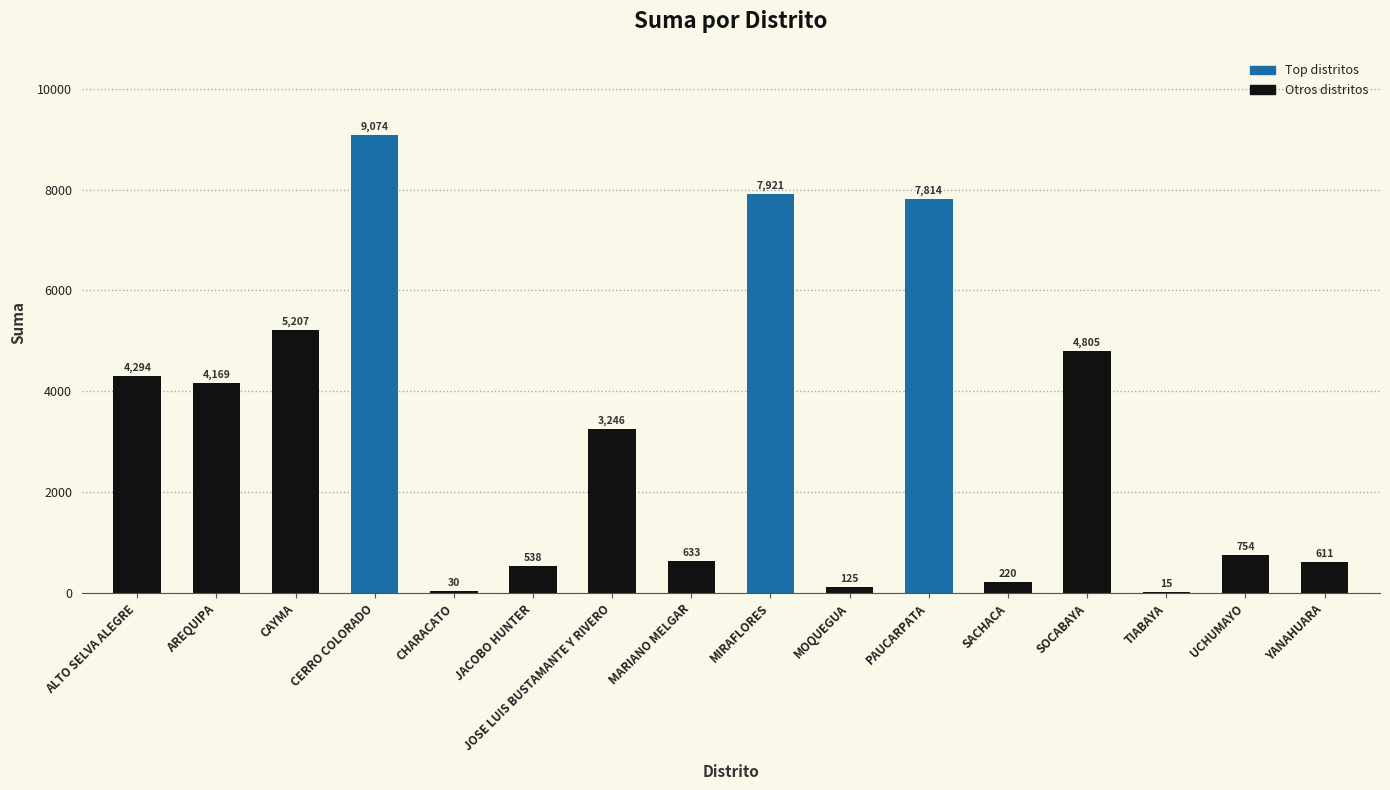

What is the change in value from JACOBO HUNTER to PAUCARPATA?

+7276.4